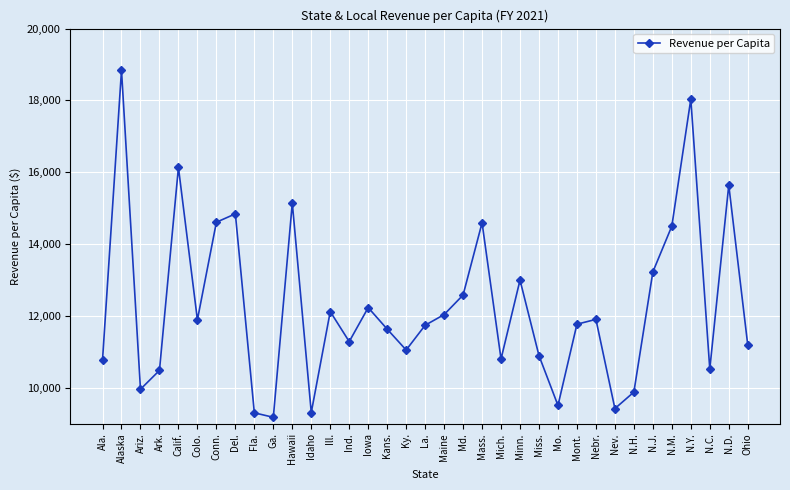

Which category has the highest value across all series?

Alaska